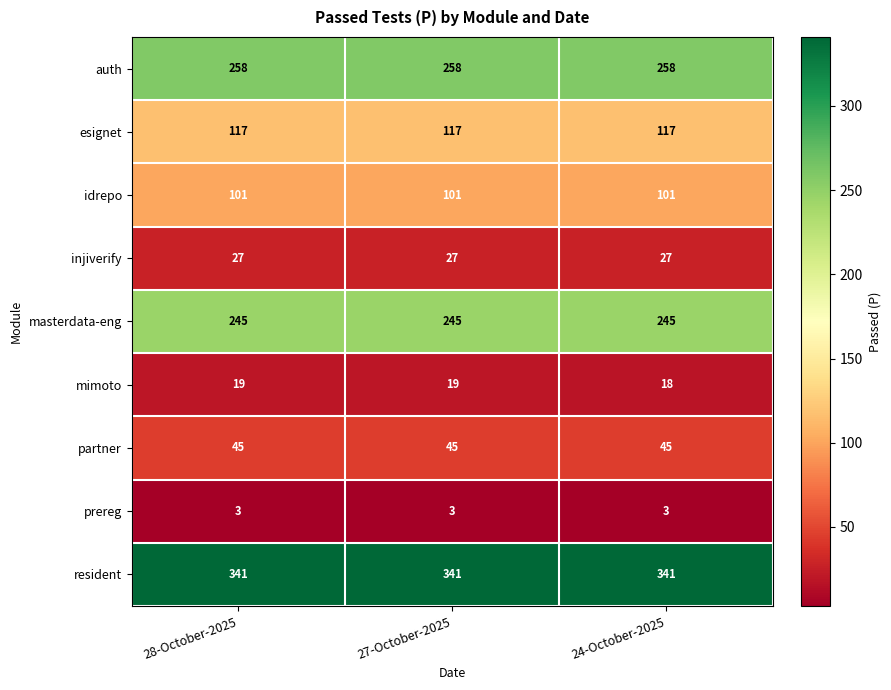

At how many categories does at least one series exceed 43?

3